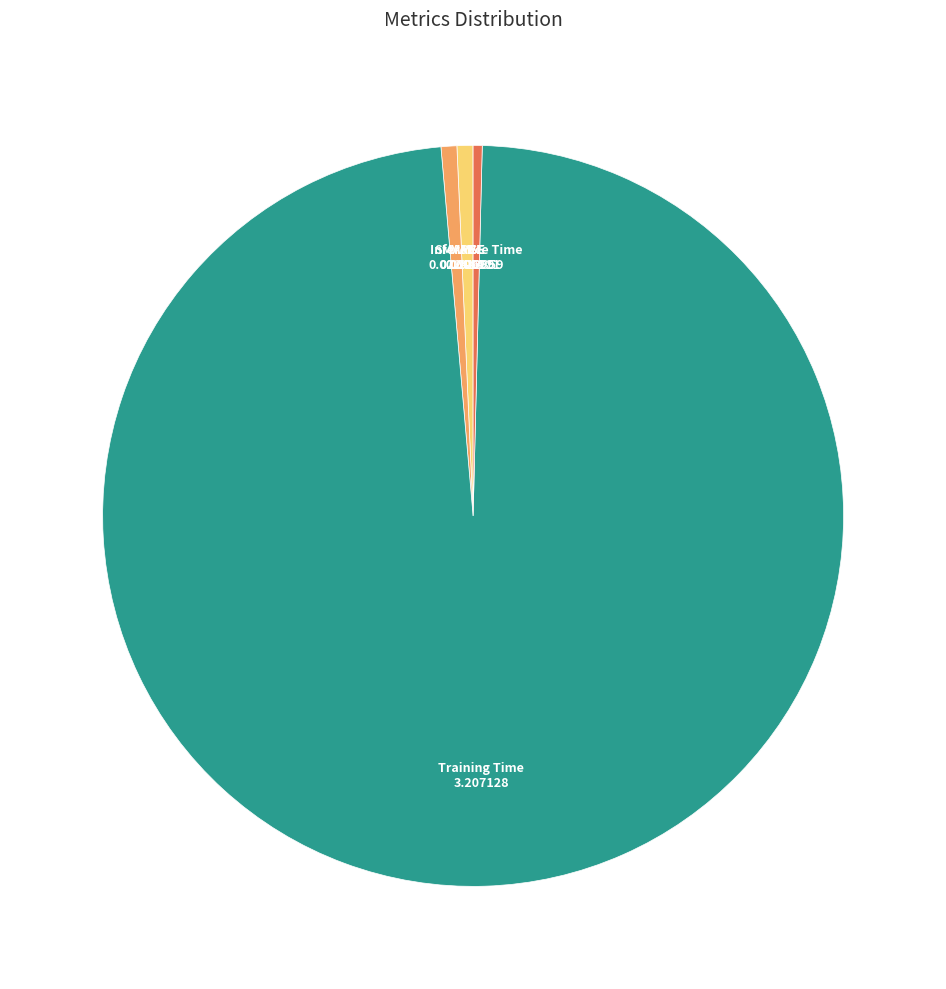

Does any single category account for the majority?

Yes